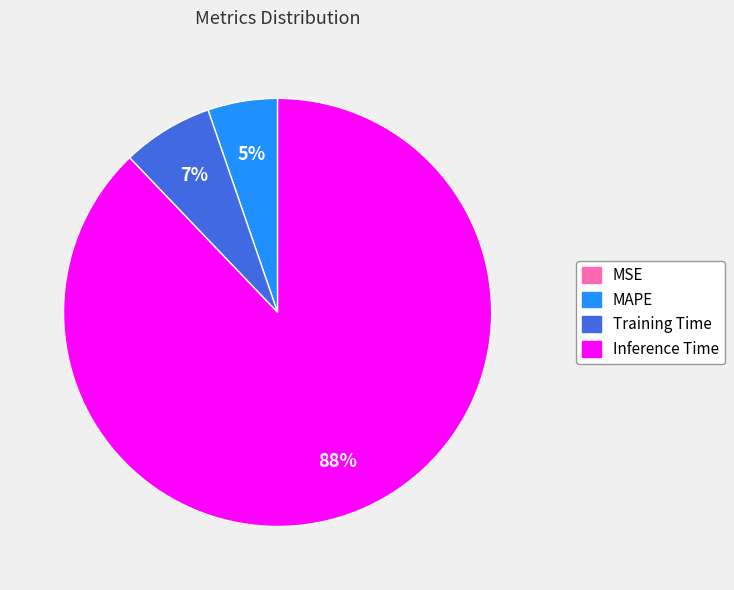

To the nearest percent, what is the combined percentage of MAPE and Training Time?

12%